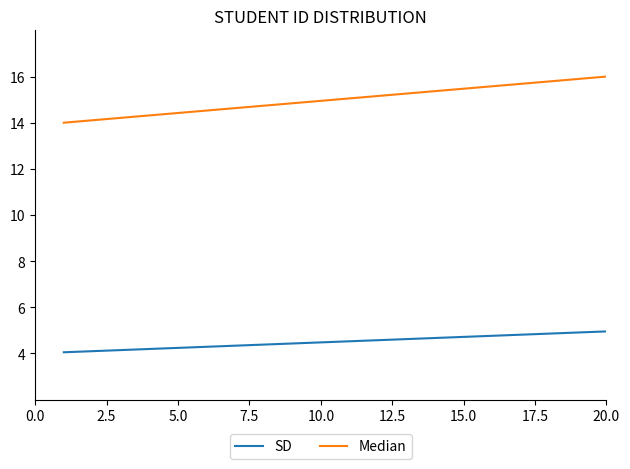

What is the minimum value for SD?

4.0